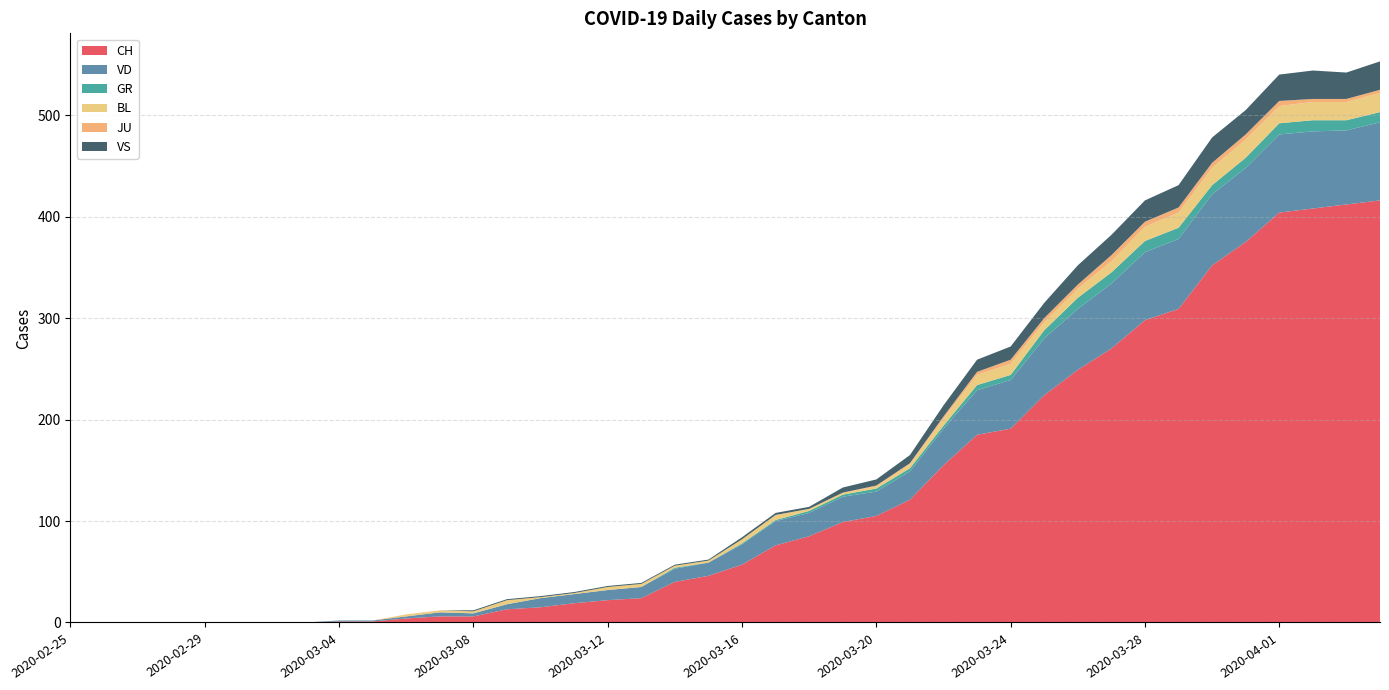

Reading right to left, extract all data points from this chart.

CH: 416	412	408	404	375	352	309	298	270	249	224	191	185	155	121	105	99	85	76	57	46	40	24	22	19	15	13	6	6	4	1	1	0	0	0	0	0	0	0	0
VD: 77	73	76	77	73	70	69	67	64	60	56	48	44	36	28	24	25	23	24	20	13	13	11	10	9	9	5	3	4	2	1	1	0	0	0	0	0	0	0	0
GR: 10	10	11	11	10	9	11	11	11	11	8	5	5	3	3	3	2	2	1	1	0	1	0	0	0	0	0	0	0	0	0	0	0	0	0	0	0	0	0	0
BL: 19	18	18	17	18	17	15	14	11	9	8	11	10	7	4	2	2	2	5	4	2	2	3	3	1	1	4	2	2	2	0	0	0	0	0	0	0	0	0	0
JU: 3	3	3	5	5	5	5	5	6	4	4	4	3	2	1	1	0	0	0	0	0	0	0	0	0	0	0	0	0	0	0	0	0	0	0	0	0	0	0	0
VS: 28	26	28	26	24	25	22	21	20	19	15	13	12	11	8	6	5	2	2	2	1	1	1	1	1	1	1	1	0	0	0	0	0	0	0	0	0	0	0	0